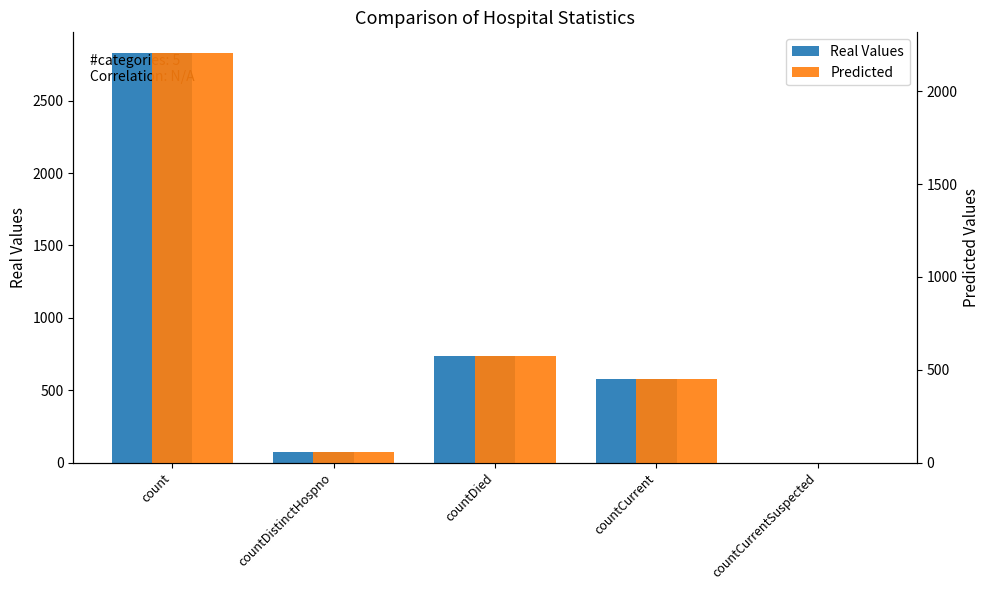

Reading left to right, transcribe all the data shown in this chart.

Real Values: count=2831.0	countDistinctHospno=73.0	countDied=733.0	countCurrent=580.0	countCurrentSuspected=0.0
Predicted: count=2208.2	countDistinctHospno=56.9	countDied=571.7	countCurrent=452.4	countCurrentSuspected=0.0